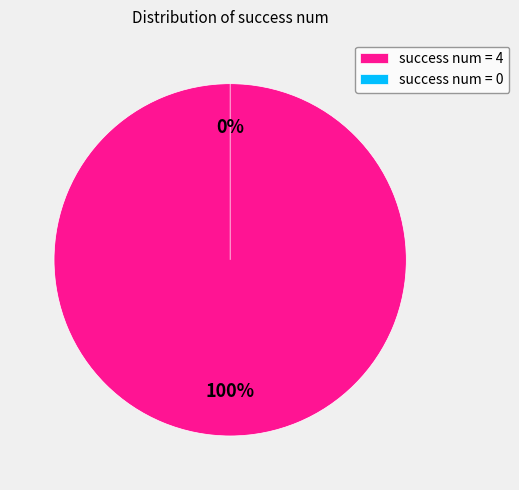

Which category has the smallest portion of the pie?

success num = 0